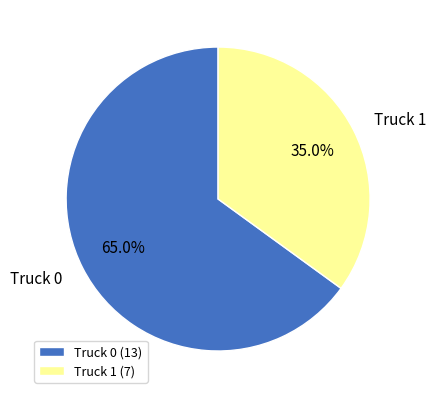

Is there any slice that represents more than half of the pie?

Yes